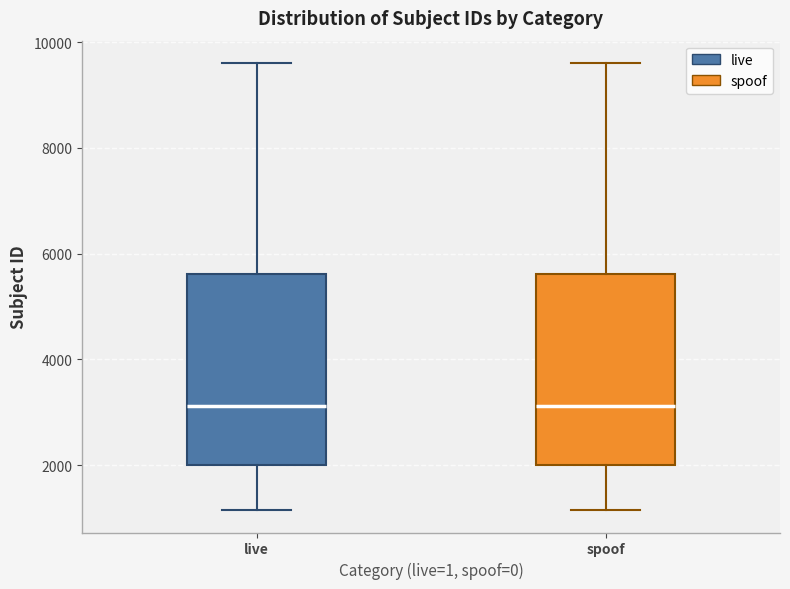

Reading left to right, read every box against the y-axis: the position of its median line, the range the box covers, and the ends of its whiskers. The values are not printed on the chart, so give them approximately, as read against the axis.

live: median 3200, box 2000 to 5600, whiskers 1200 to 9600
spoof: median 3200, box 2000 to 5600, whiskers 1200 to 9600